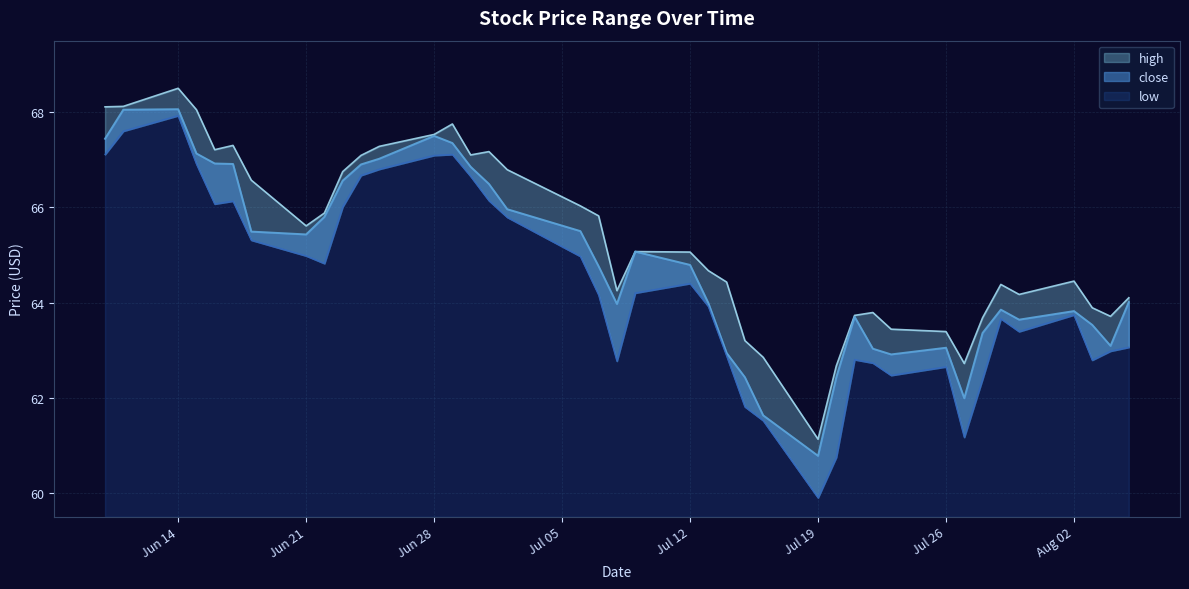

True or false: low and close cross at least once.

False